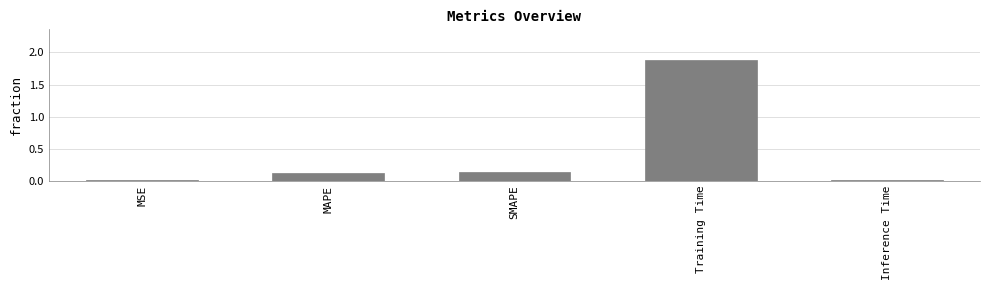

At which category does the chart reach its peak across all series?

Training Time